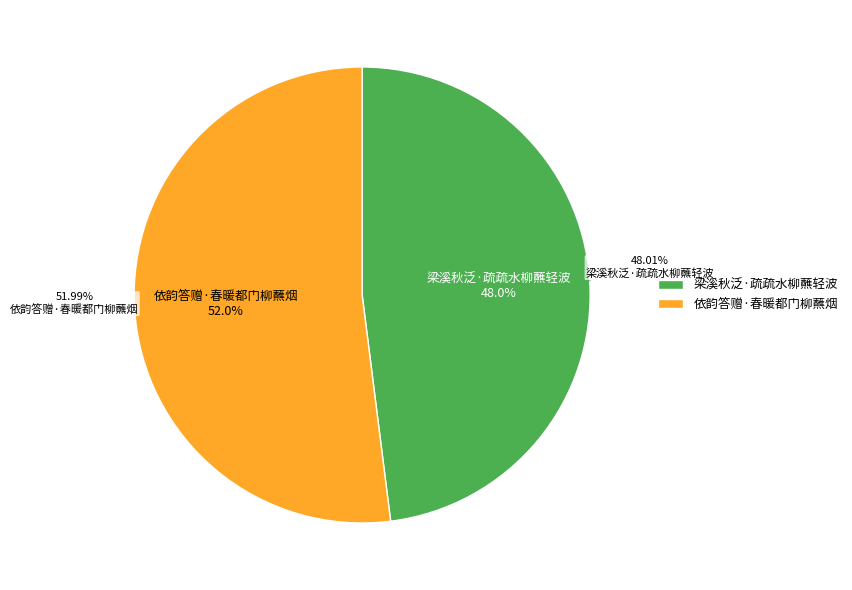

What percentage is the 梁溪秋泛·疏疏水柳蘸轻波 slice, to the nearest percent?

48%